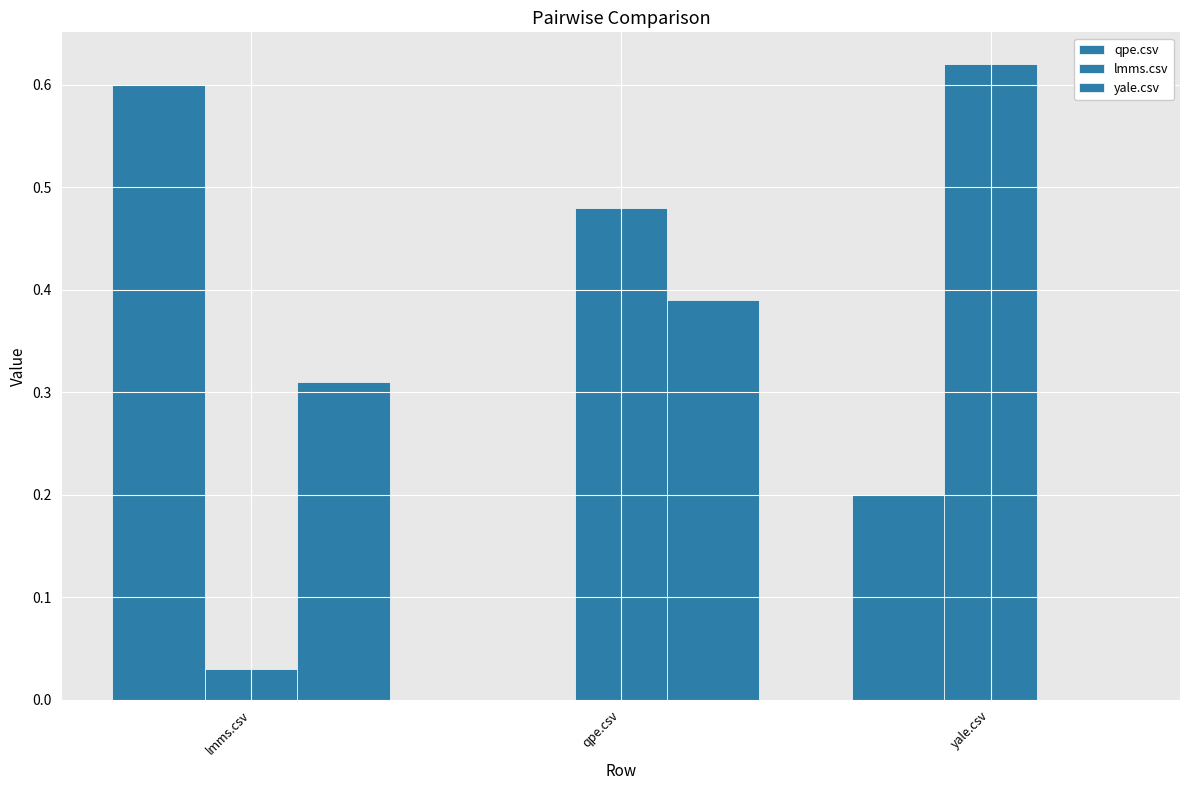

What is the value of the lmms.csv bar at the 3rd from the left?

0.6